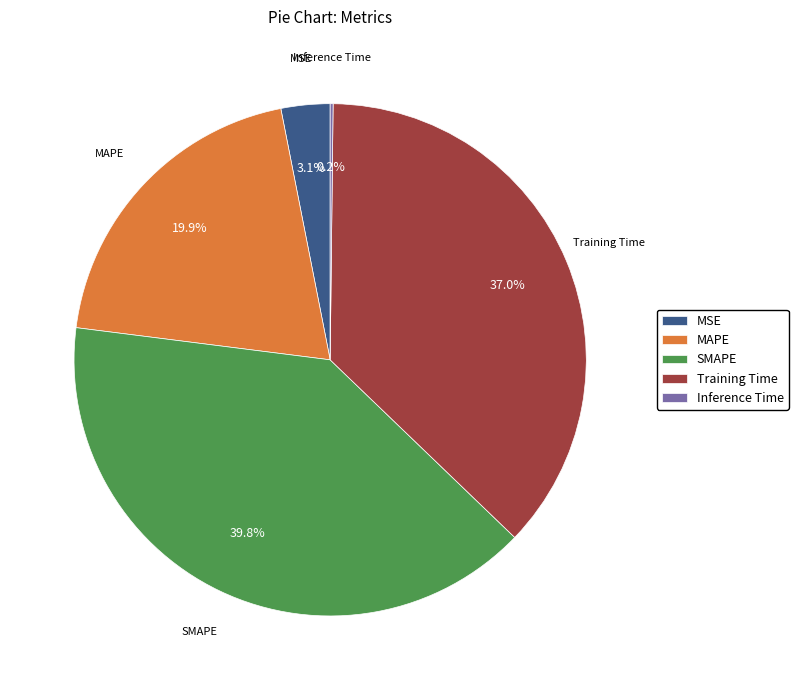

Does MSE account for over 50% of the chart?

No